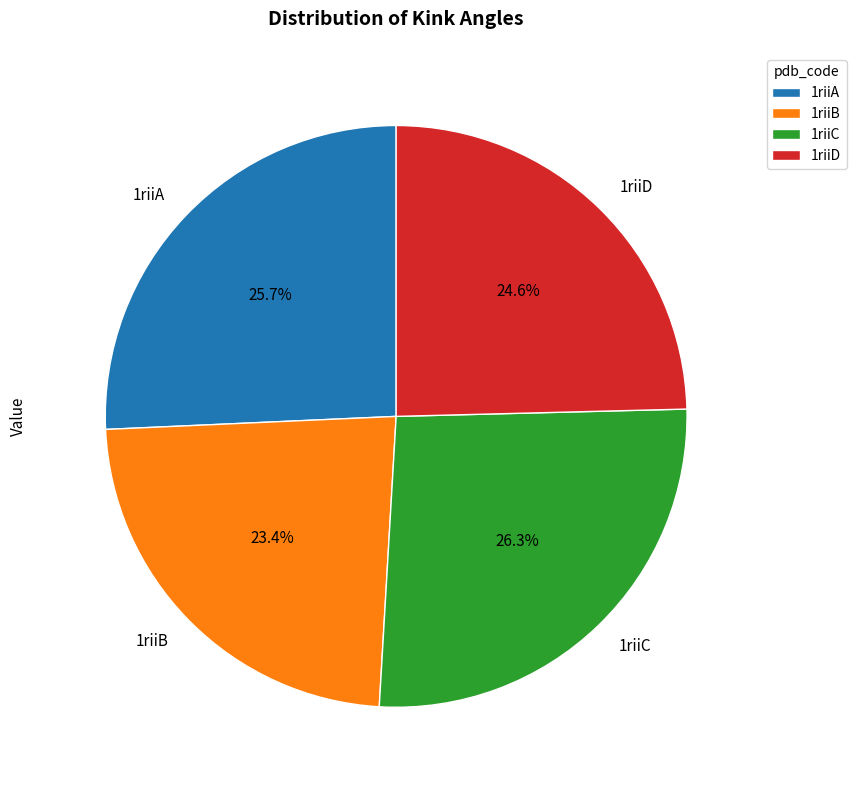

Does any single category account for the majority?

No